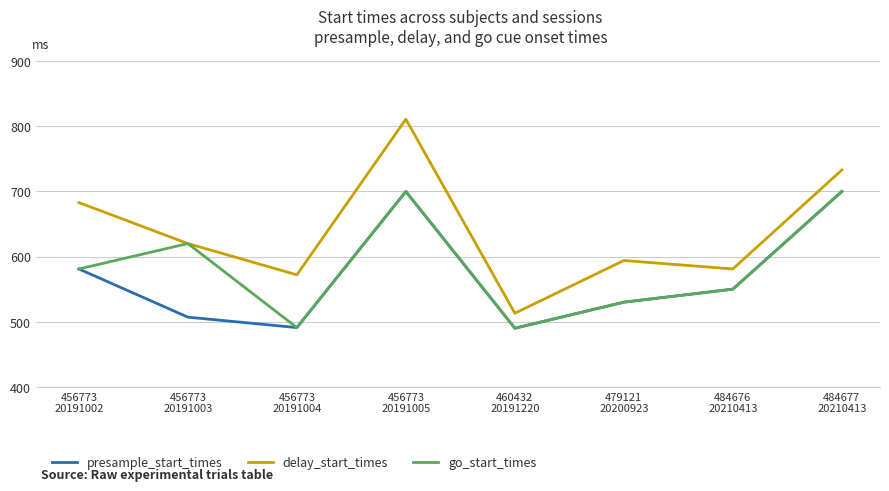

What are all the series names shown in the legend?

presample_start_times, delay_start_times, go_start_times